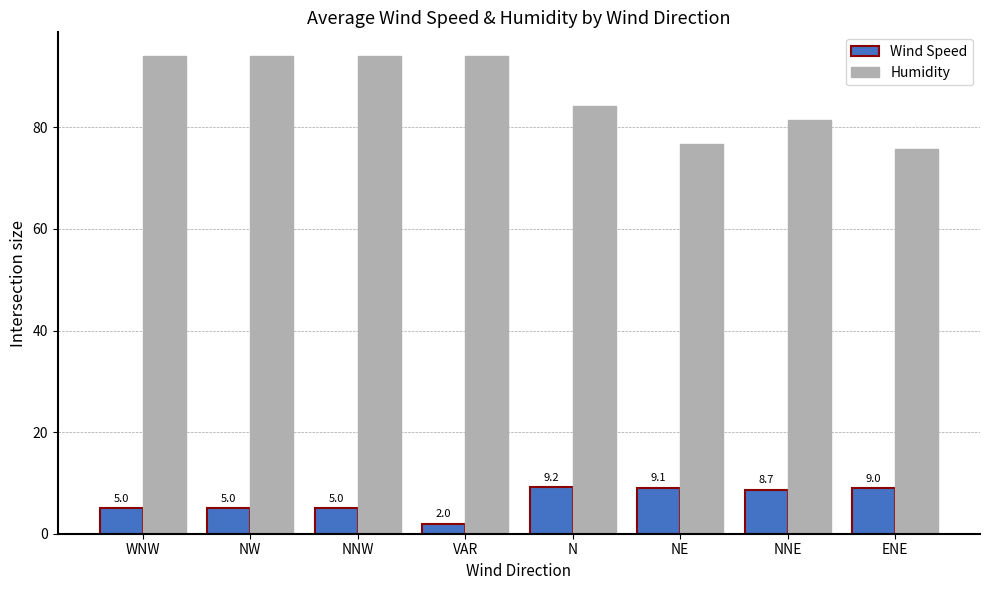

Which series changed the most between NNW and VAR?

Wind Speed